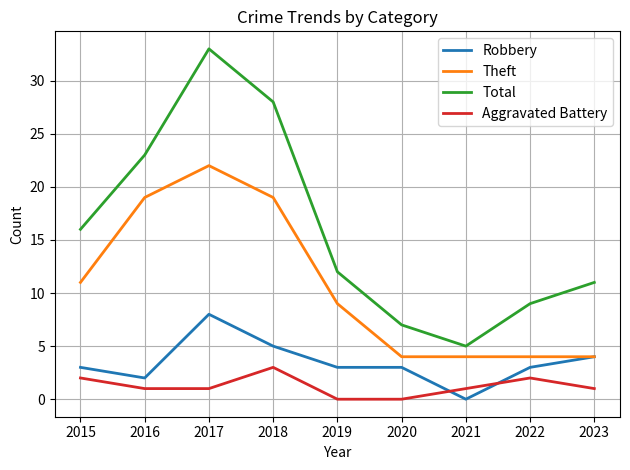

How many values in the Total series are below 12?

4